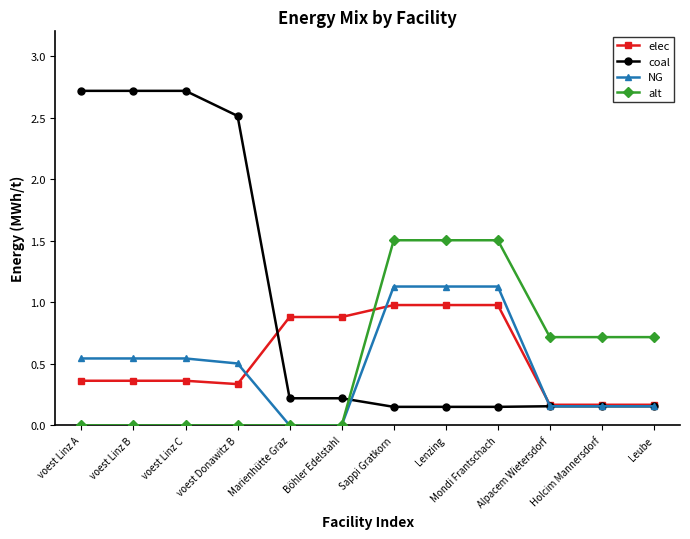

Which series has the largest range (max minus min)?

coal